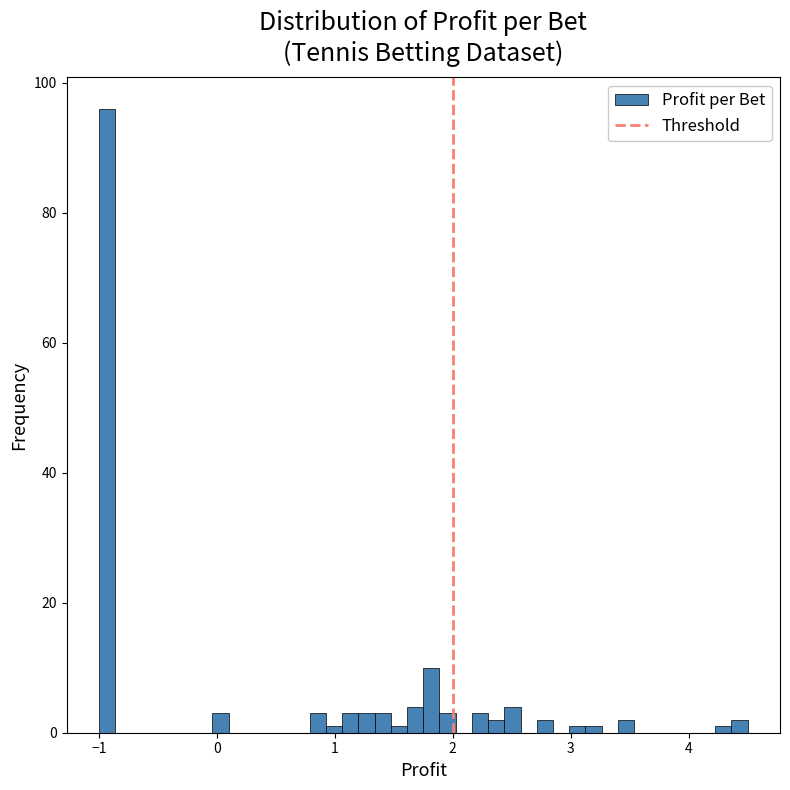

Read against the x-axis, roughly where is the centre of the tallest bar?

-0.9